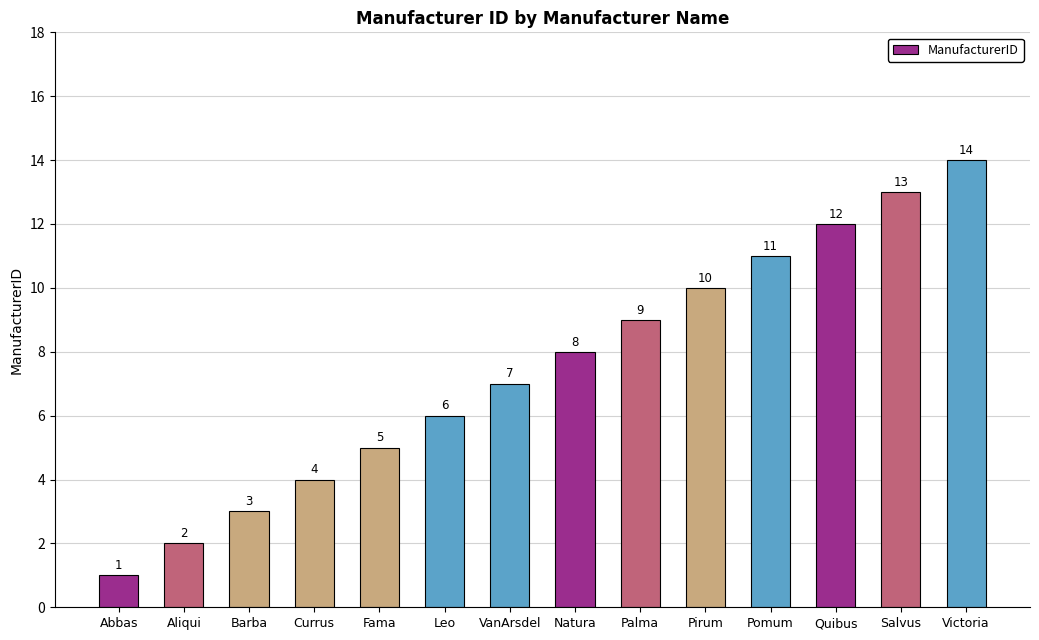

Rank the categories by value from lowest to highest.

Abbas, Aliqui, Barba, Currus, Fama, Leo, VanArsdel, Natura, Palma, Pirum, Pomum, Quibus, Salvus, Victoria